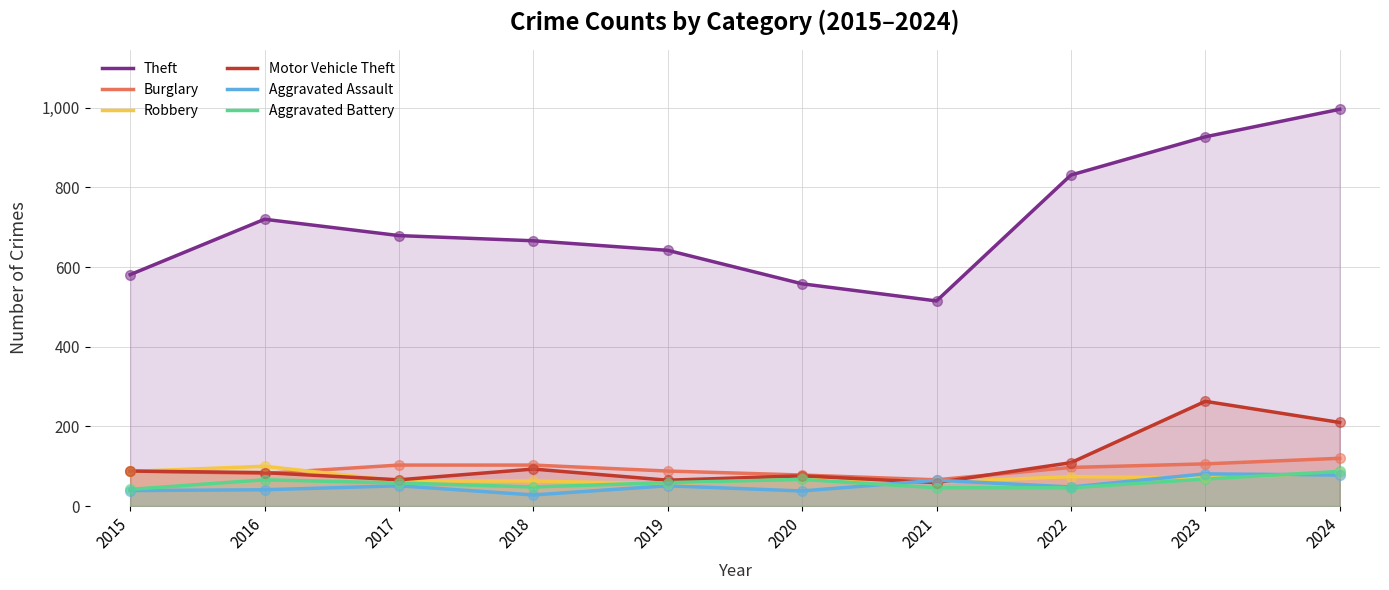

Which series contains the lowest Y value?

Aggravated Assault